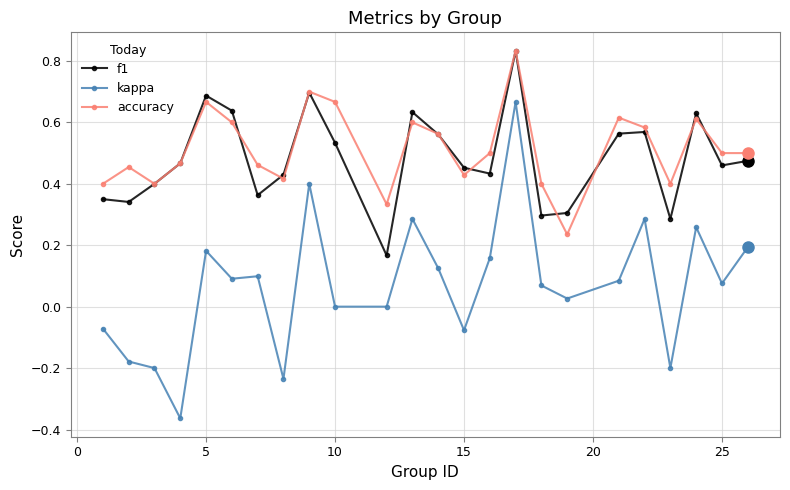

True or false: f1 and kappa intersect in this chart.

False